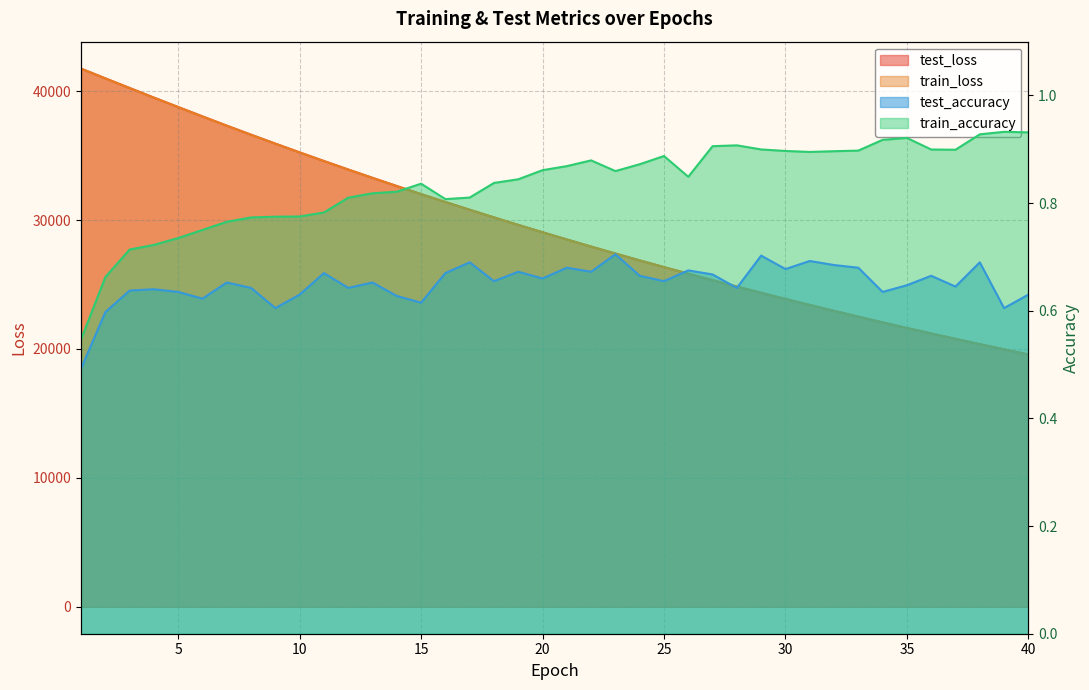

List the series in order of their peak value, highest first.

test_loss, train_loss, train_accuracy, test_accuracy